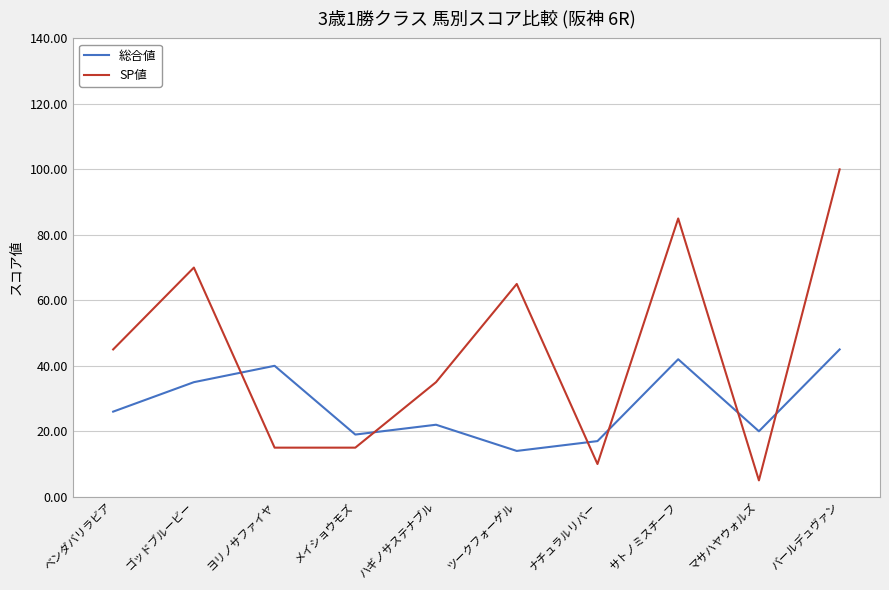

True or false: SP値 and 総合値 intersect in this chart.

True